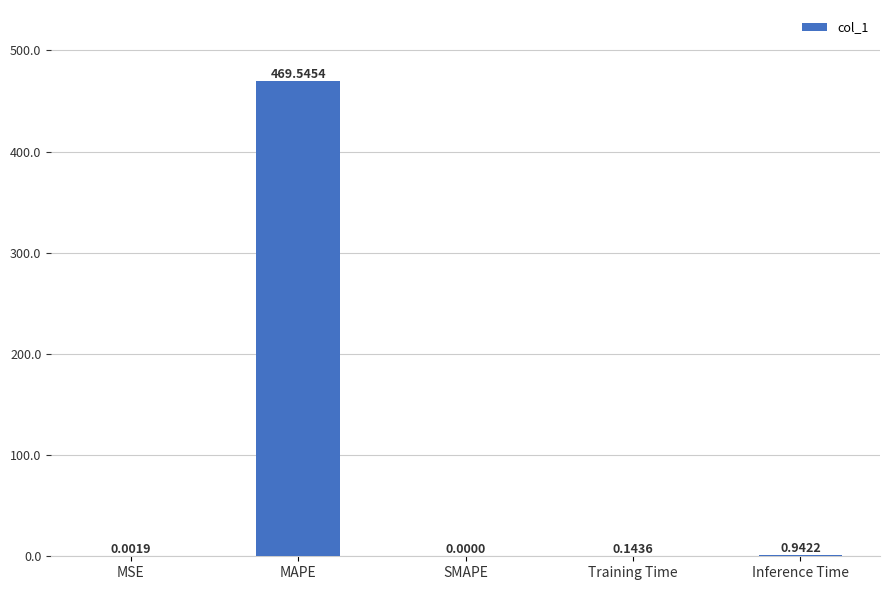

How many positive values are there?

4